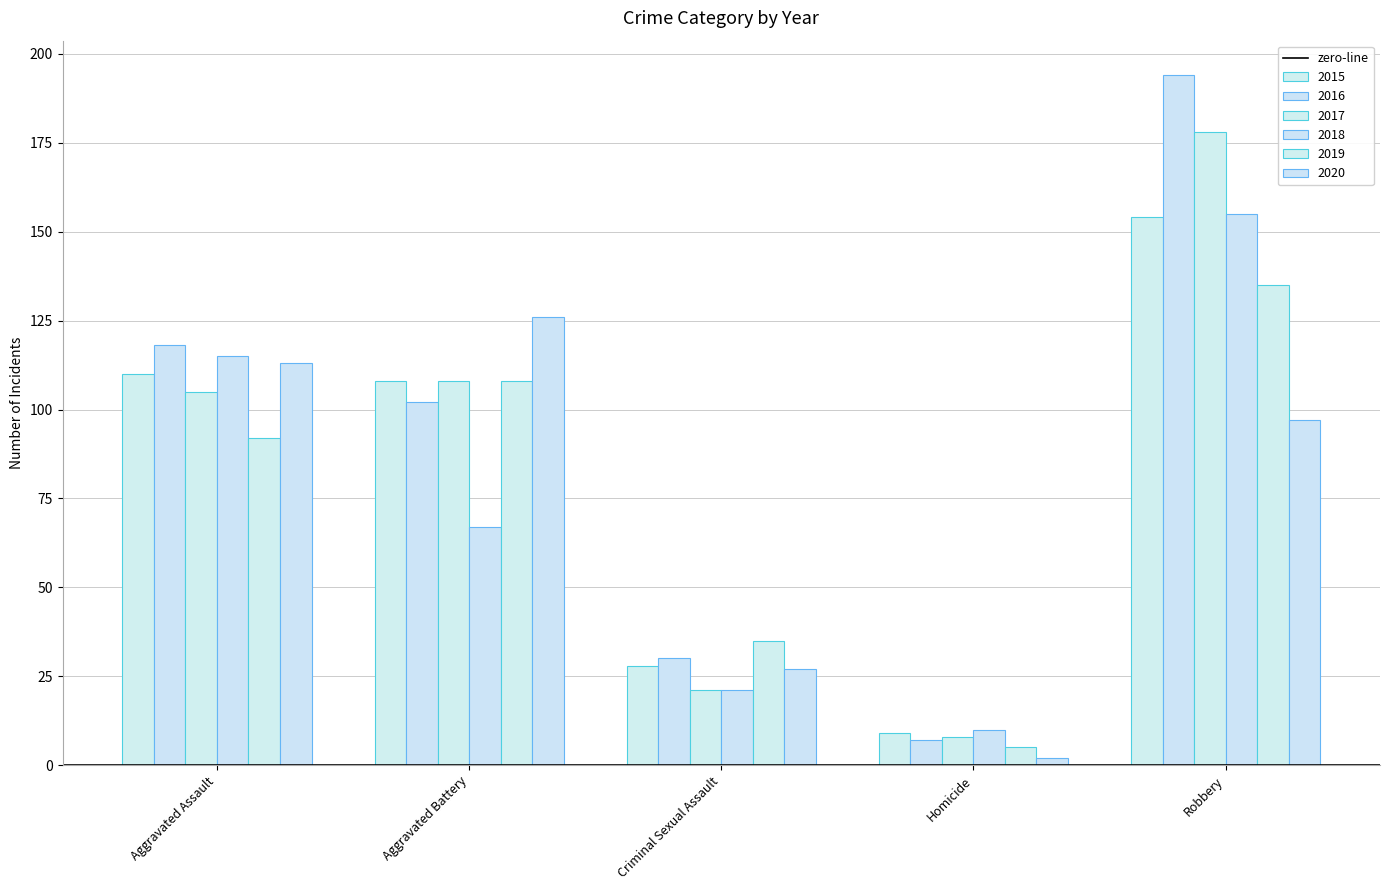

How many values in the 2020 series are below 97?

2